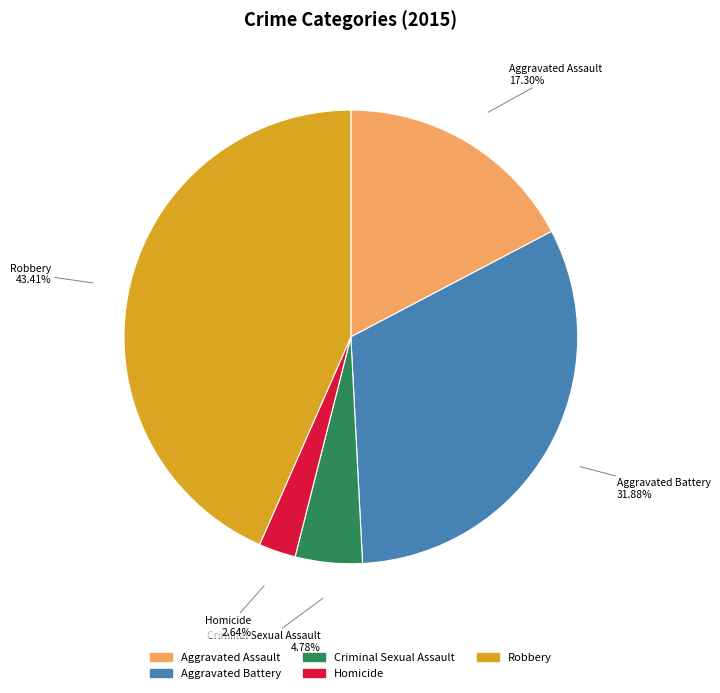

Which category has the biggest portion of the pie?

Robbery